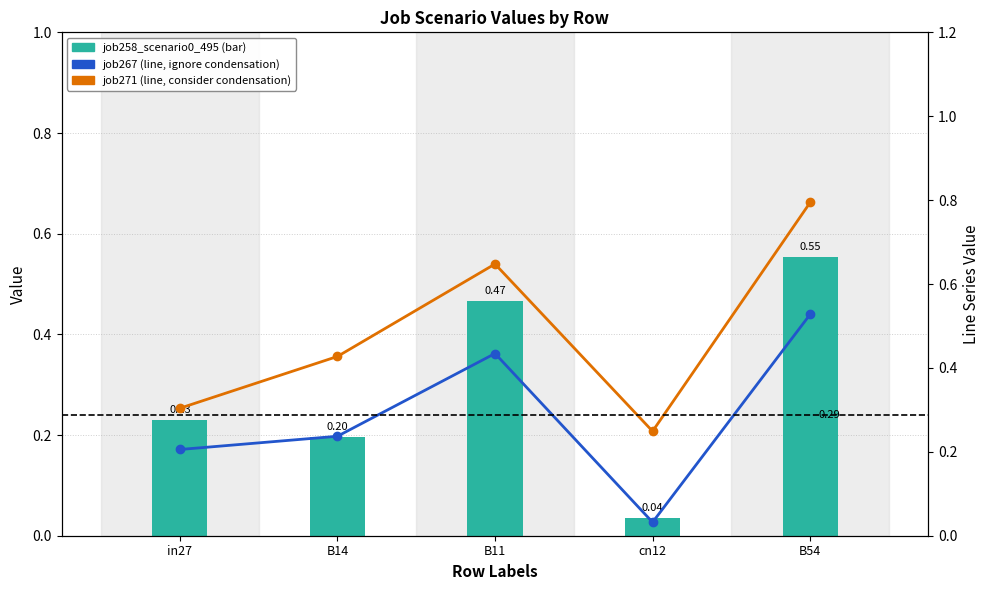

Reading left to right, what are all the values shown in this chart?

job258_scenario0_495: 0.2	0.2	0.5	0.0	0.6
Annual energy saving % (ignore condensation): 0.2	0.2	0.4	0.0	0.5
Annual energy saving % (consider condensation): 0.3	0.4	0.6	0.2	0.8